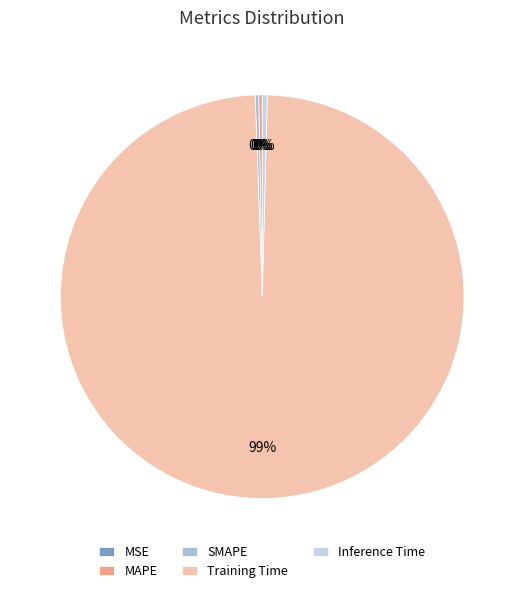

To the nearest percent, what is the average slice percentage?

20%